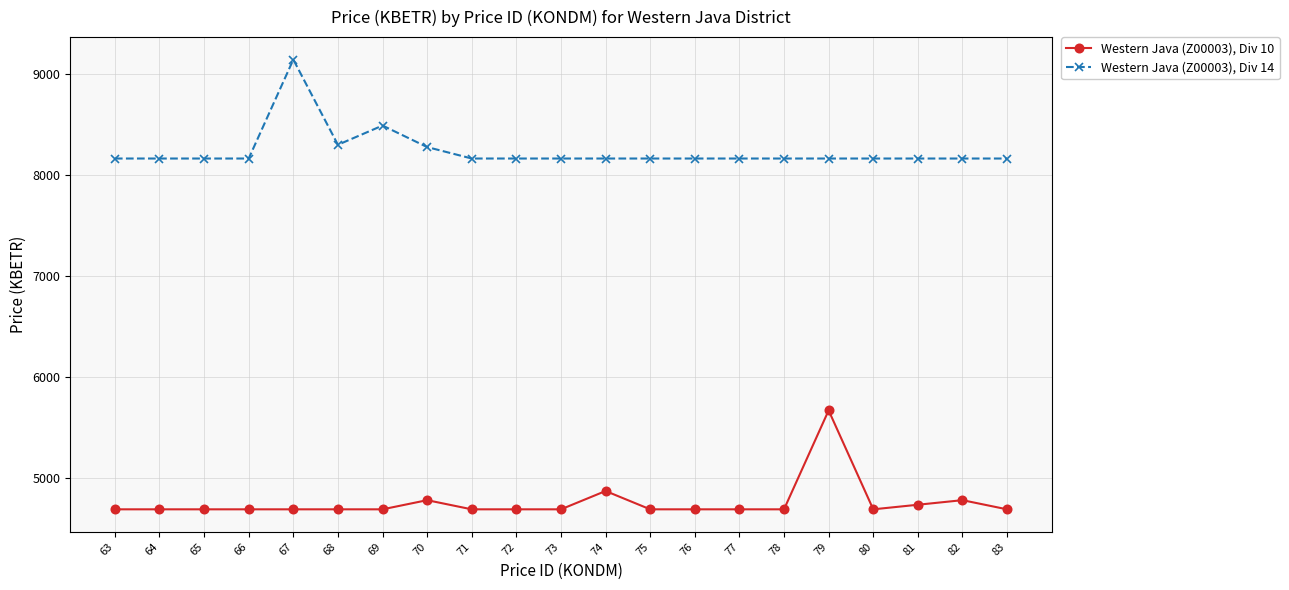

At which label does Western Java (Z00003), Div 14 reach its peak?

67